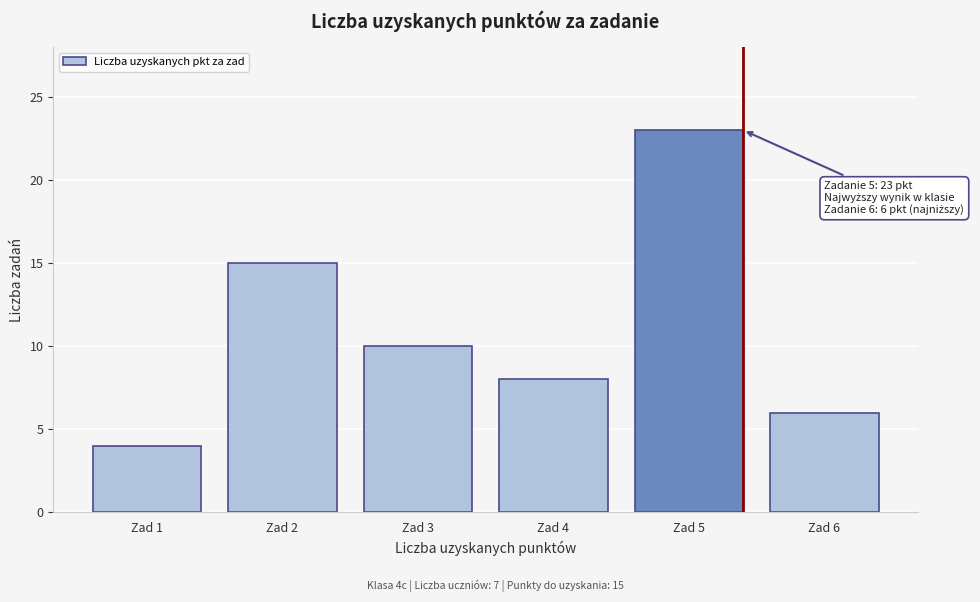

Reading left to right, extract all data points from this chart.

4	15	10	8	23	6